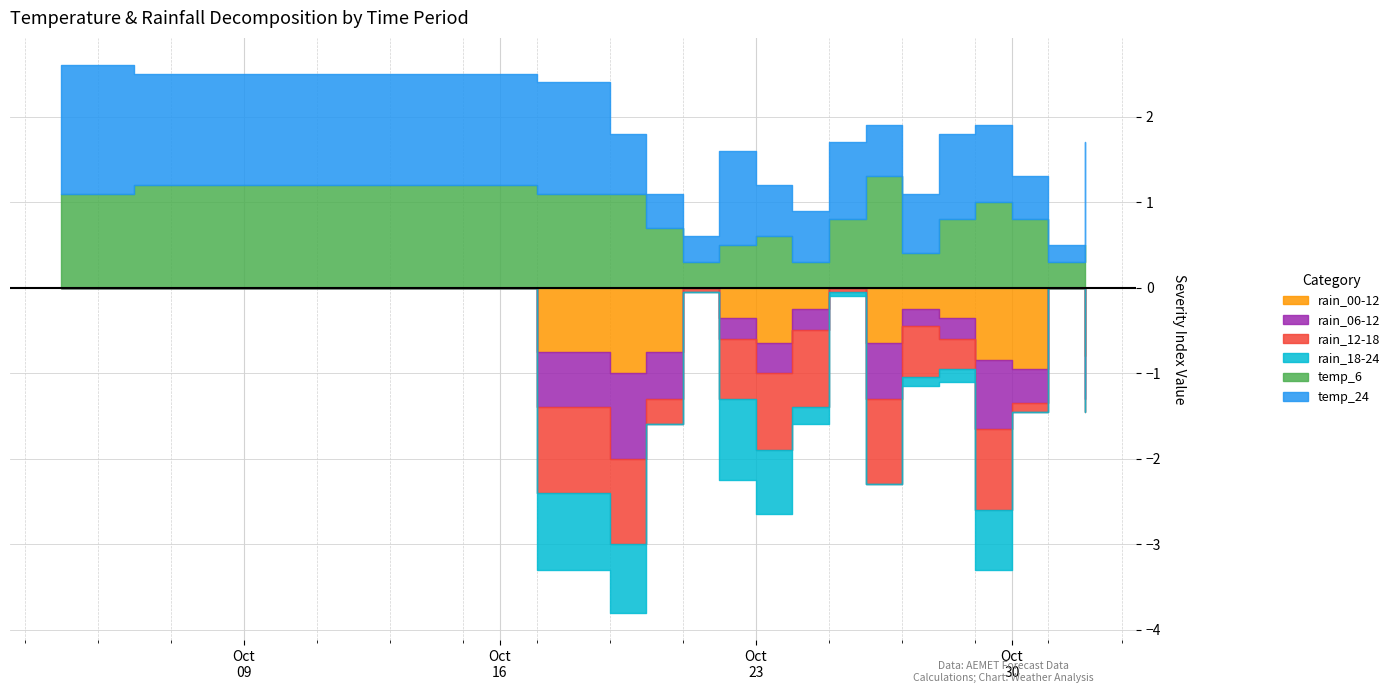

Rank the series by their maximum value, from lowest to highest.

temp_6, temp_24, rain_18-24, rain_00-12, rain_06-12, rain_12-18